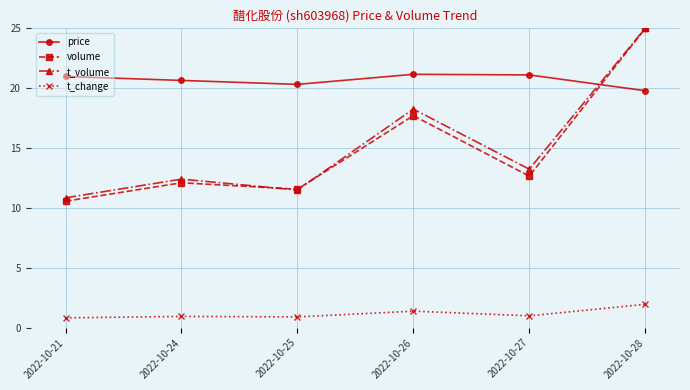

What is the difference between the price values at 2022-10-26 and 2022-10-25?

0.8